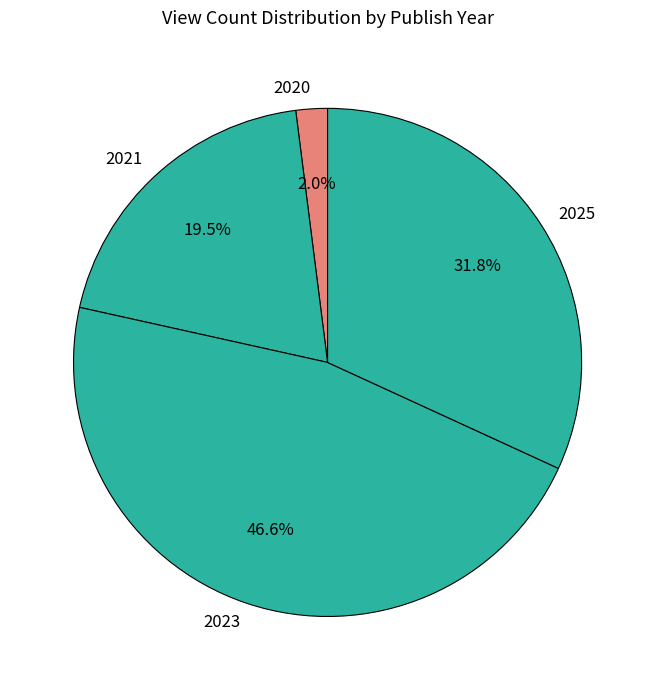

To the nearest percent, what is the difference between the largest and smallest slice percentages?

45%